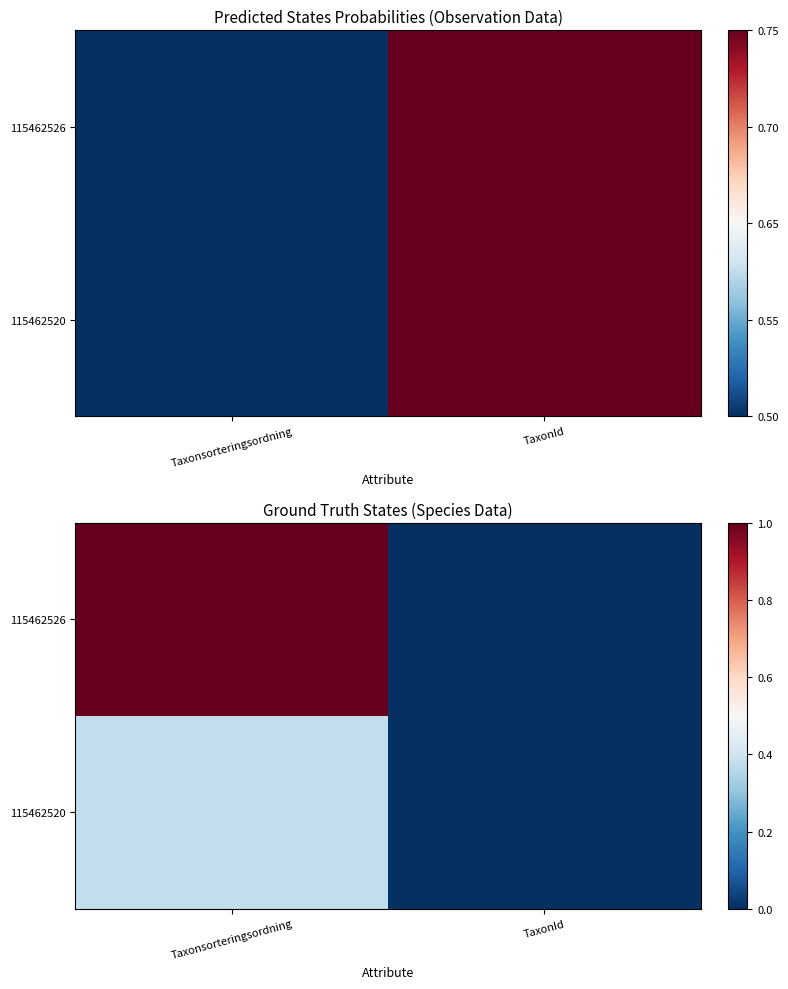

The value of 115462526 at TaxonId is -0.6. True or false?

False